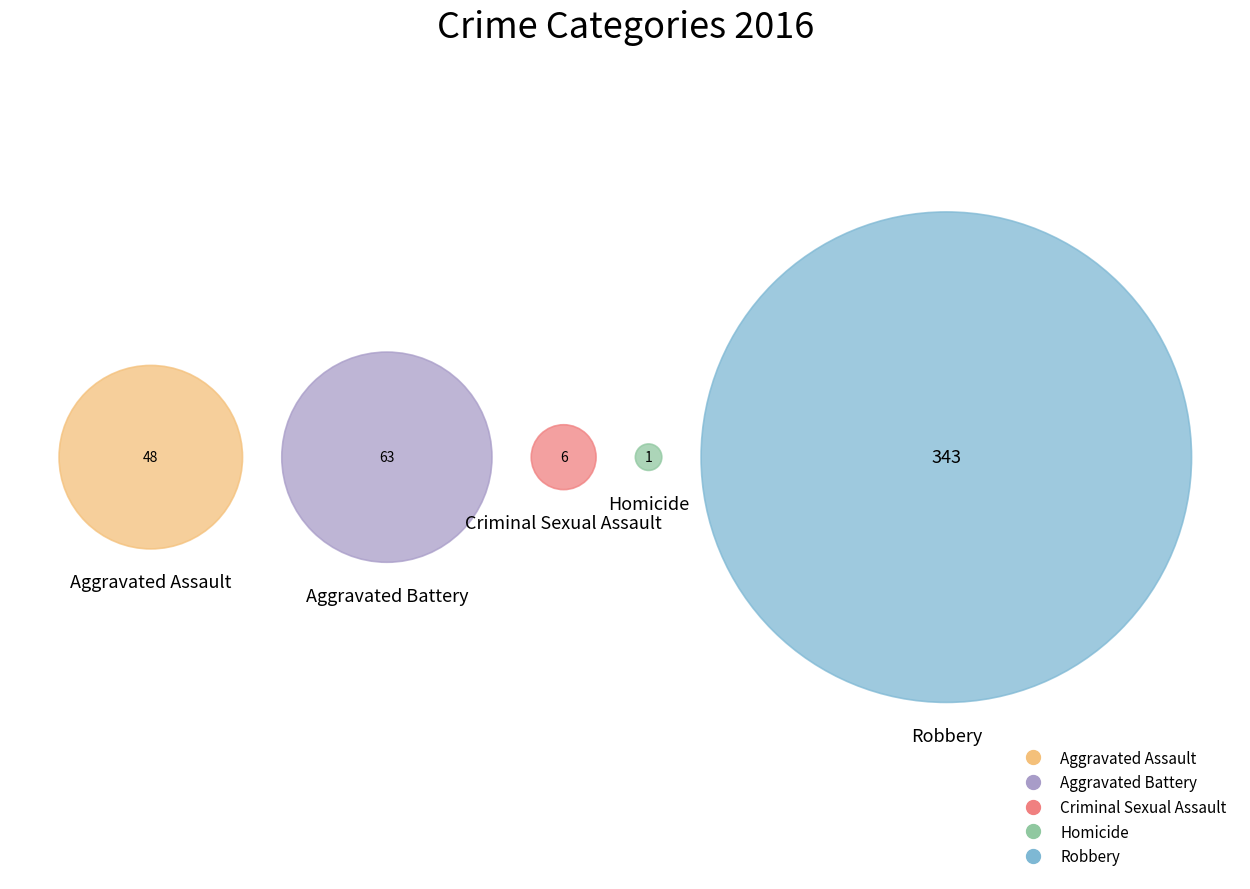

What percentage do Aggravated Assault and Criminal Sexual Assault together represent?

11.7%